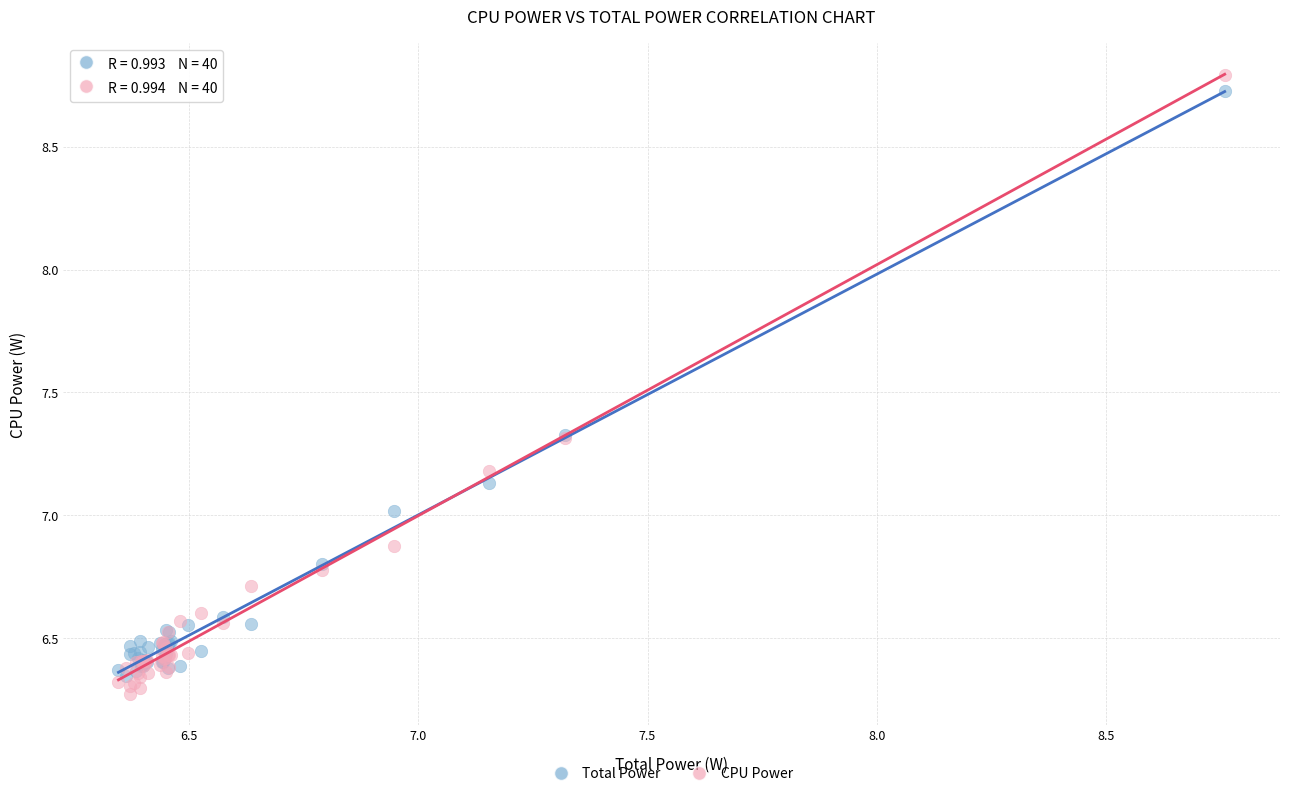

Which series has the widest spread of Y values?

CPU Power